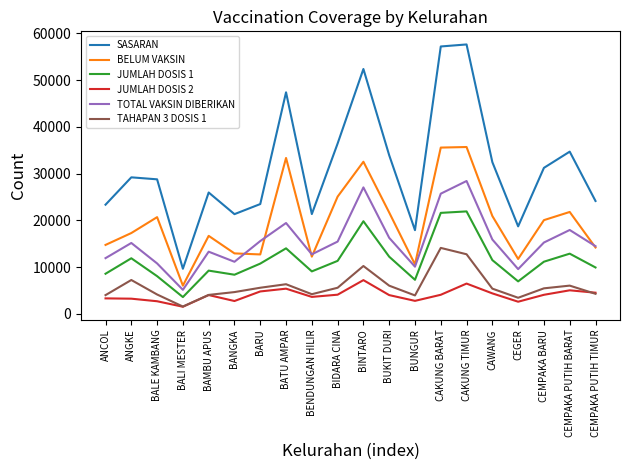

What are all the series names shown in the legend?

SASARAN, BELUM VAKSIN, JUMLAH DOSIS 1, JUMLAH DOSIS 2, TOTAL VAKSIN DIBERIKAN, TAHAPAN 3 DOSIS 1